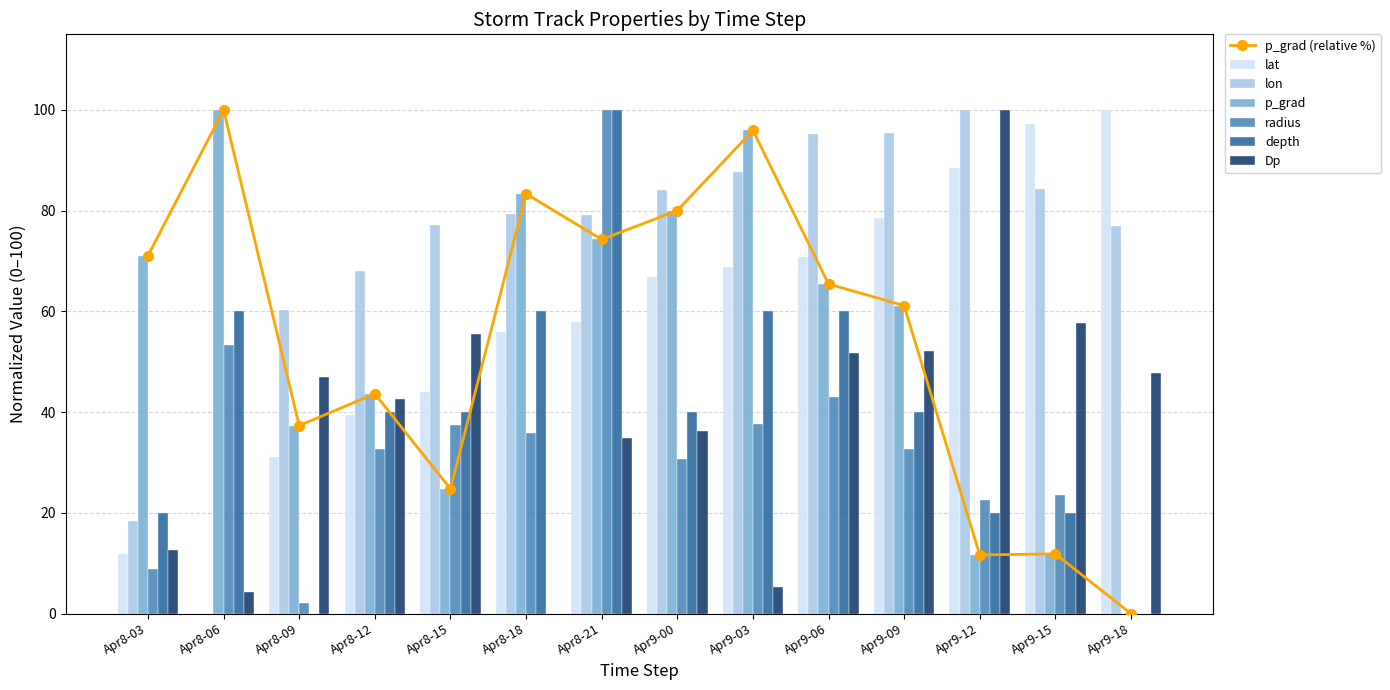

What is the sum of all lat values?

810.6